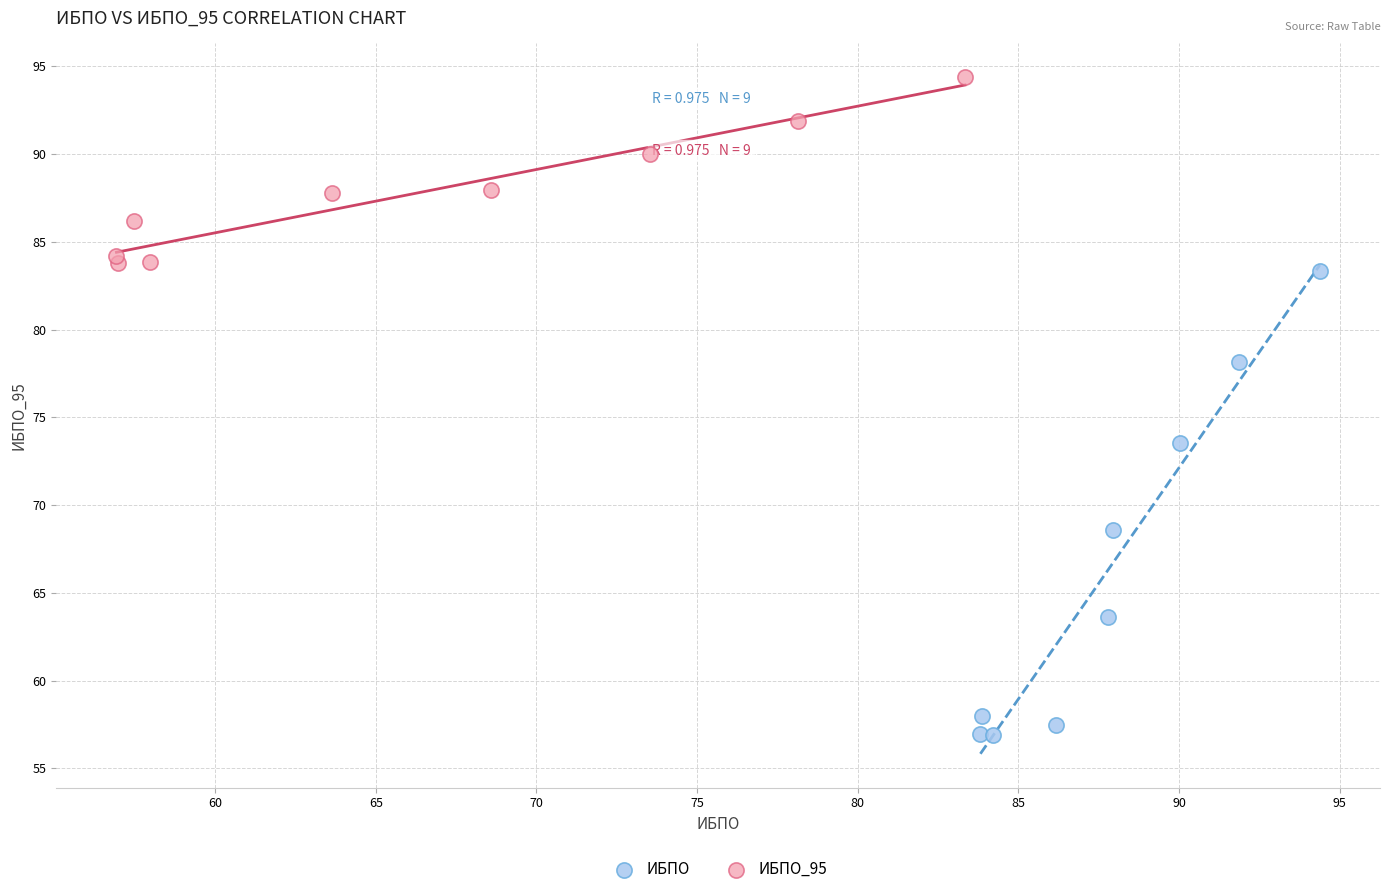

Which series has the largest Y range (max minus min)?

ИБПО